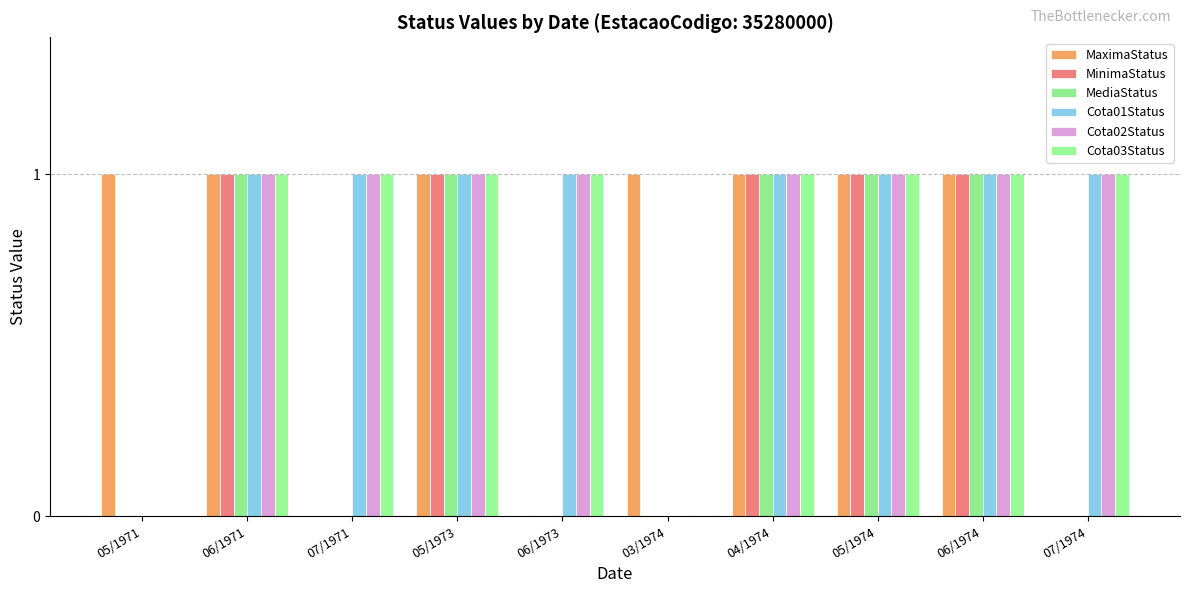

Is the value of Cota03Status at 06/1971 greater than the value of Cota01Status at 06/1973?

No